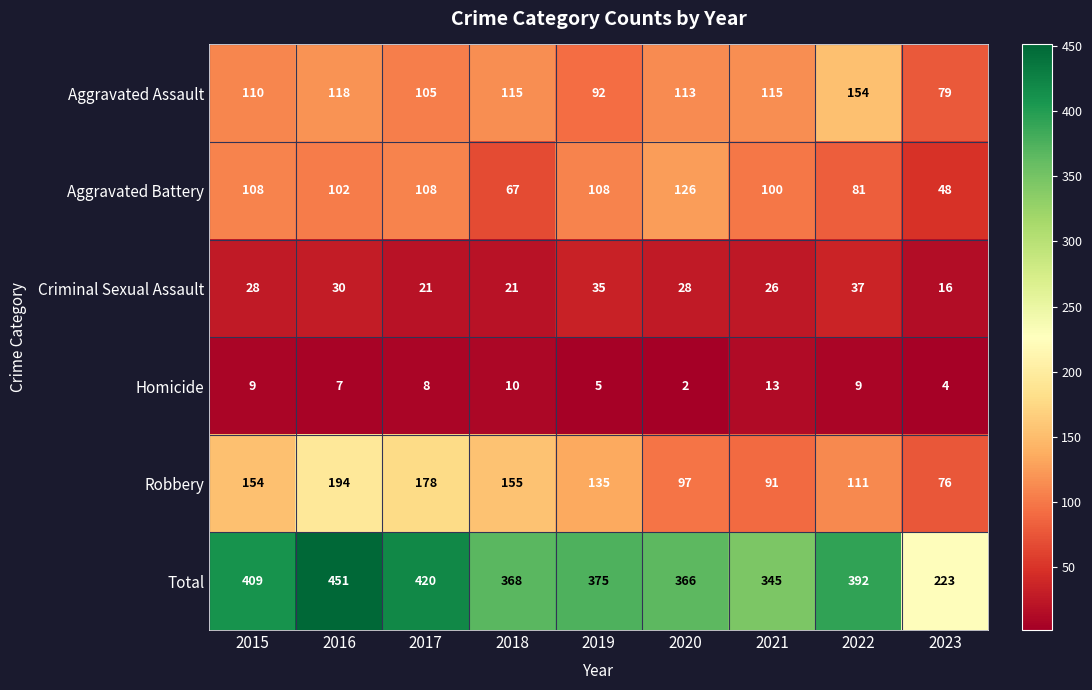

Which label corresponds to the smallest value in the chart?

2020